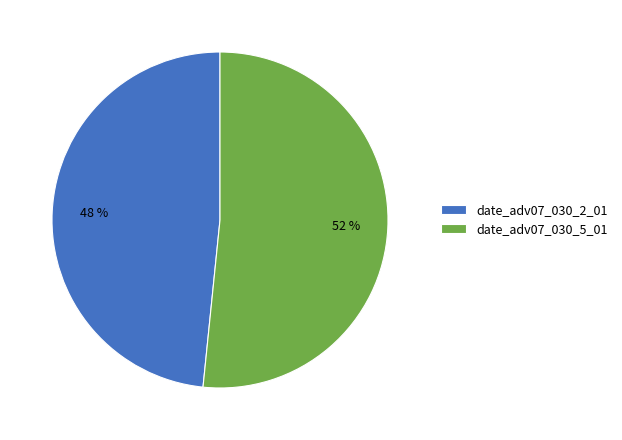

Rank the categories by value from highest to lowest.

date_adv07_030_5_01, date_adv07_030_2_01